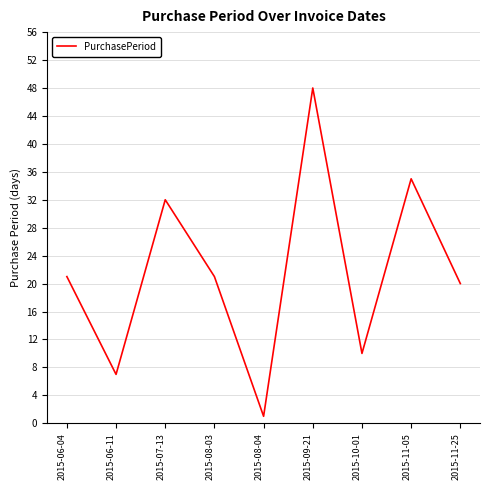

True or false: there are more than 1 points higher than both neighbors.

True